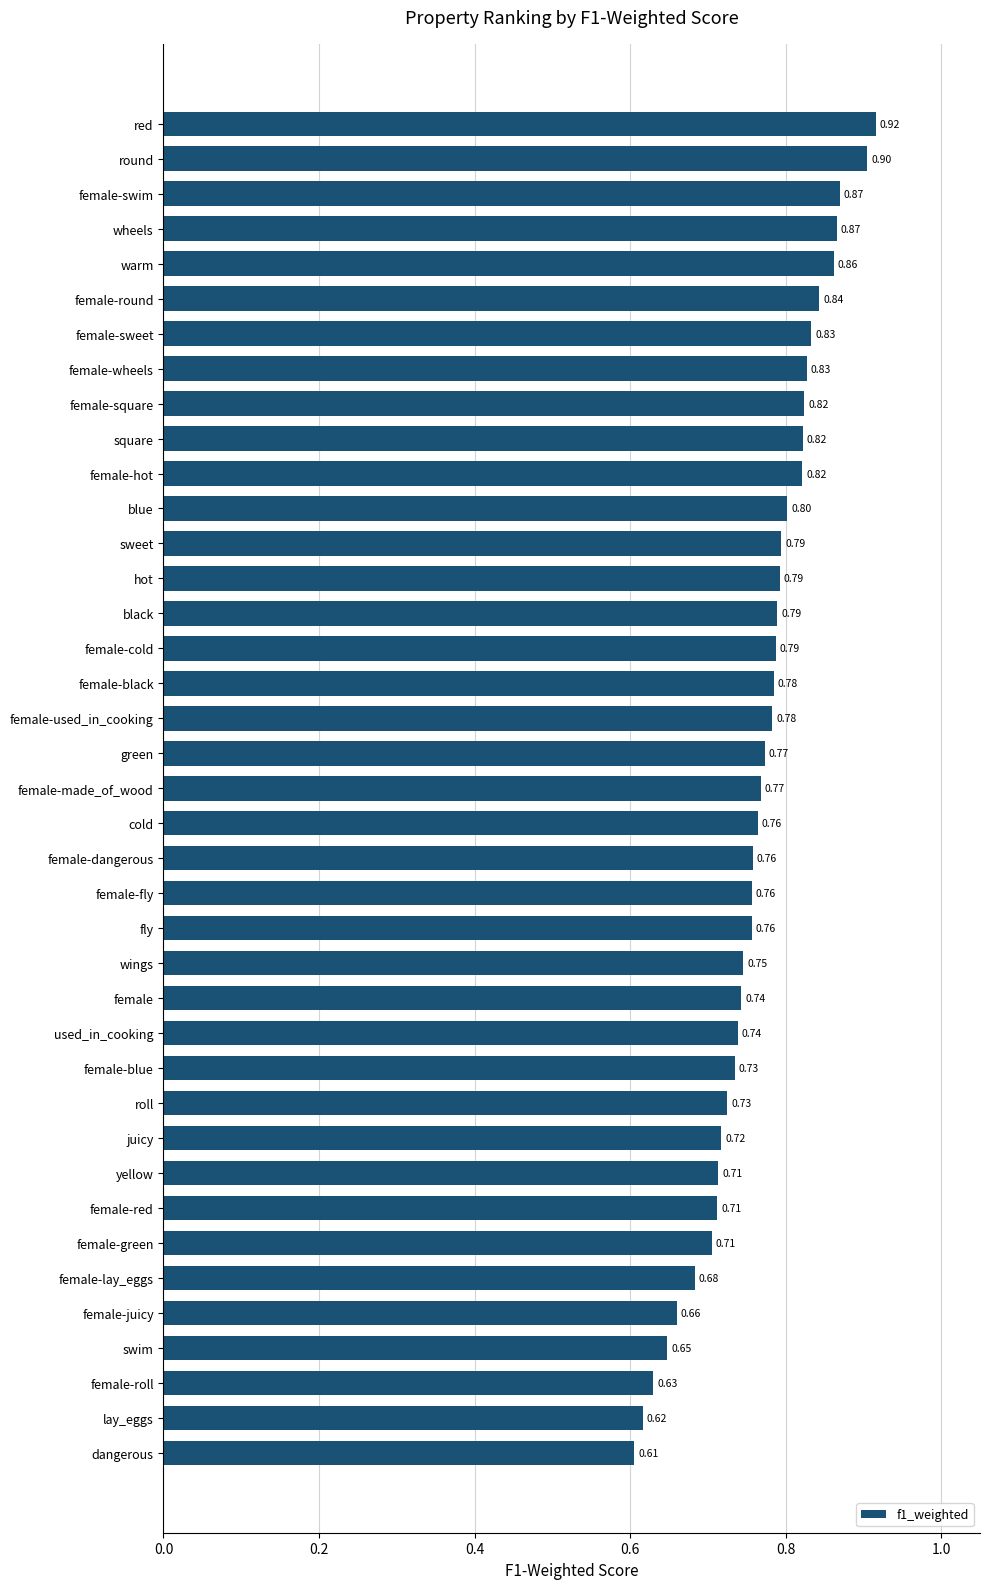

Which category has the highest value across all series?

red